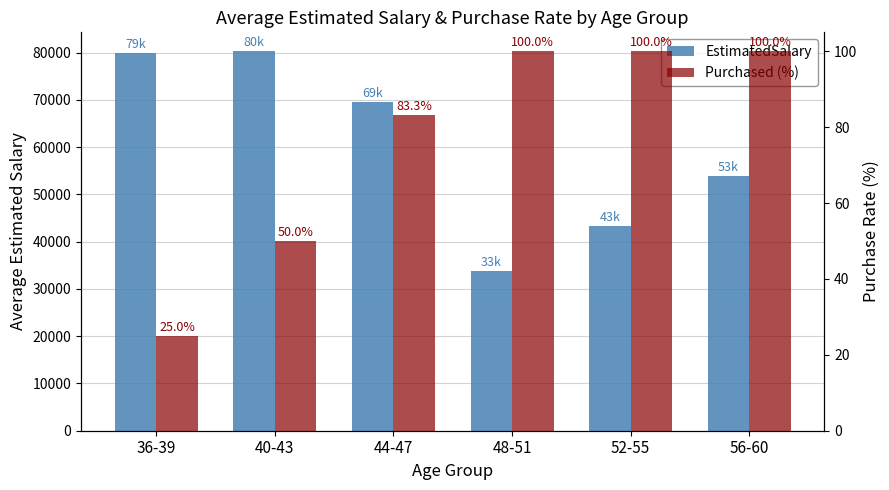

What position from the left is 44-47?

3